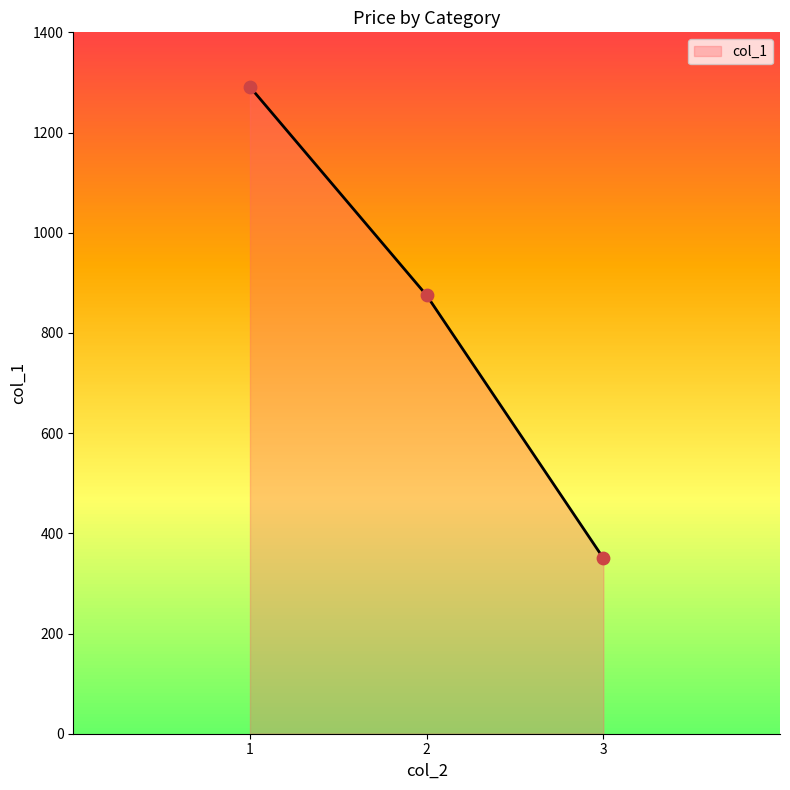

What is the ratio of the value at 2 to the value at 3?

2.5